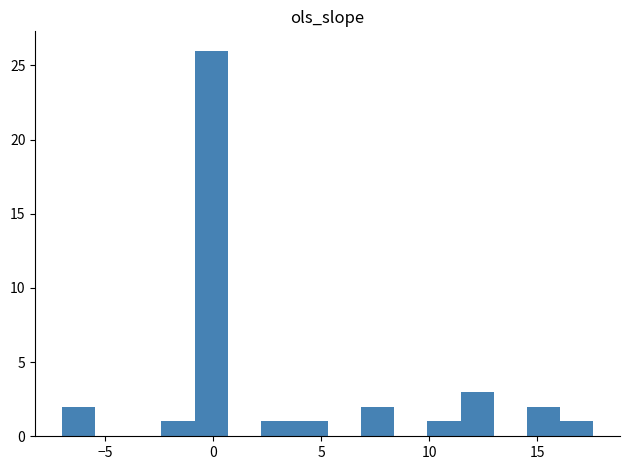

Read against the x-axis, roughly where is the centre of the tallest bar?

0.0